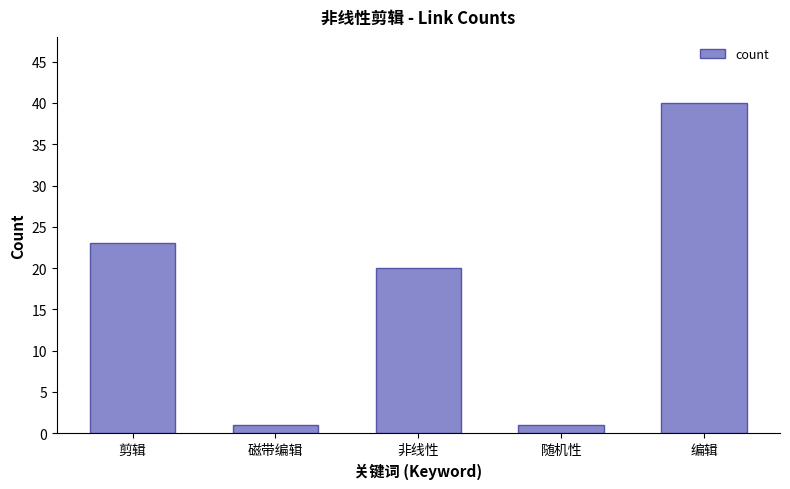

What is the label of the 5th bar from the left?

编辑